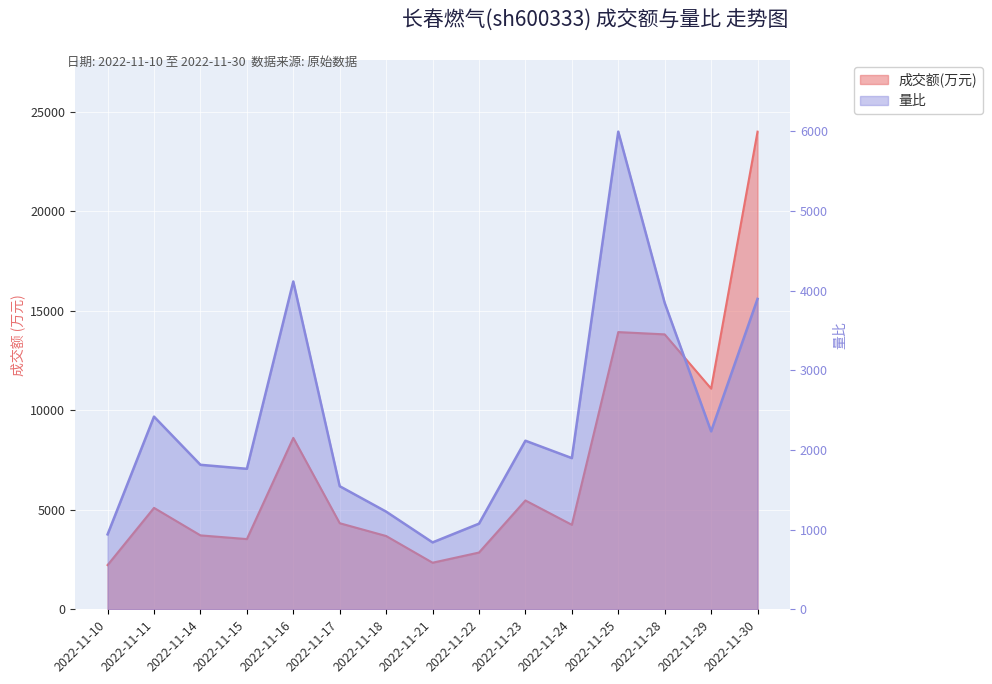

What is the difference between the highest and lowest values at 2022-11-30?

20093.3